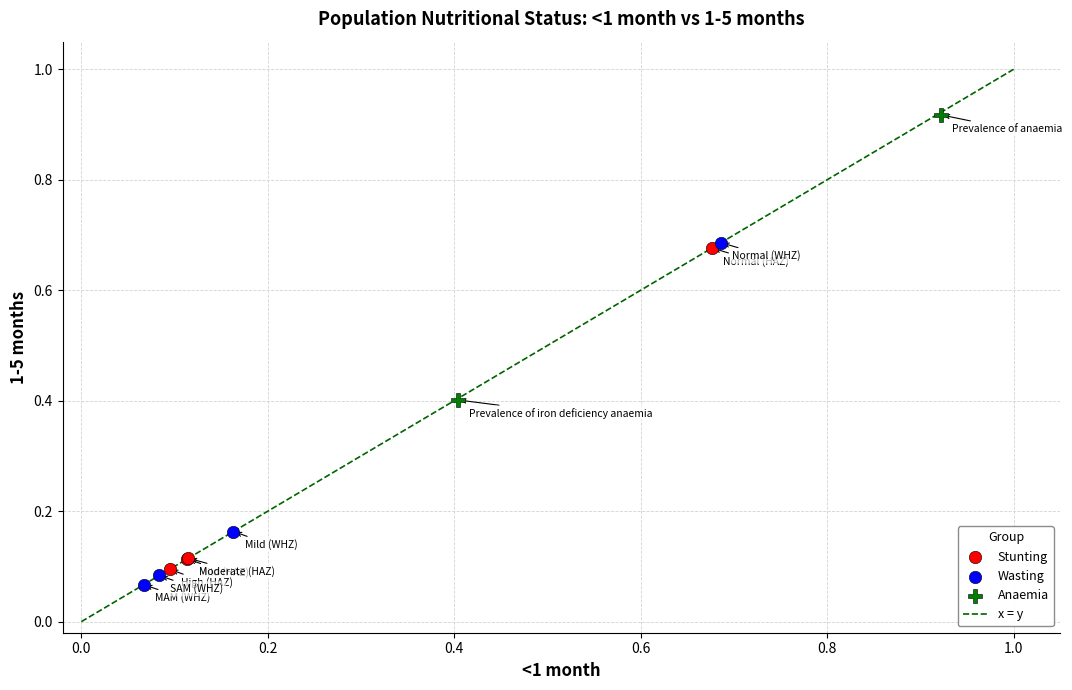

Which series has the largest Y range (max minus min)?

Wasting